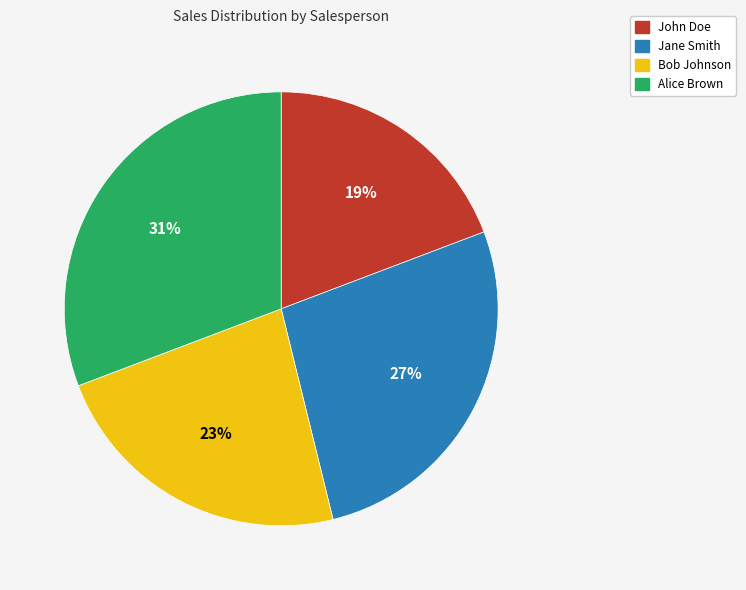

To the nearest percent, what portion does Jane Smith represent?

27%